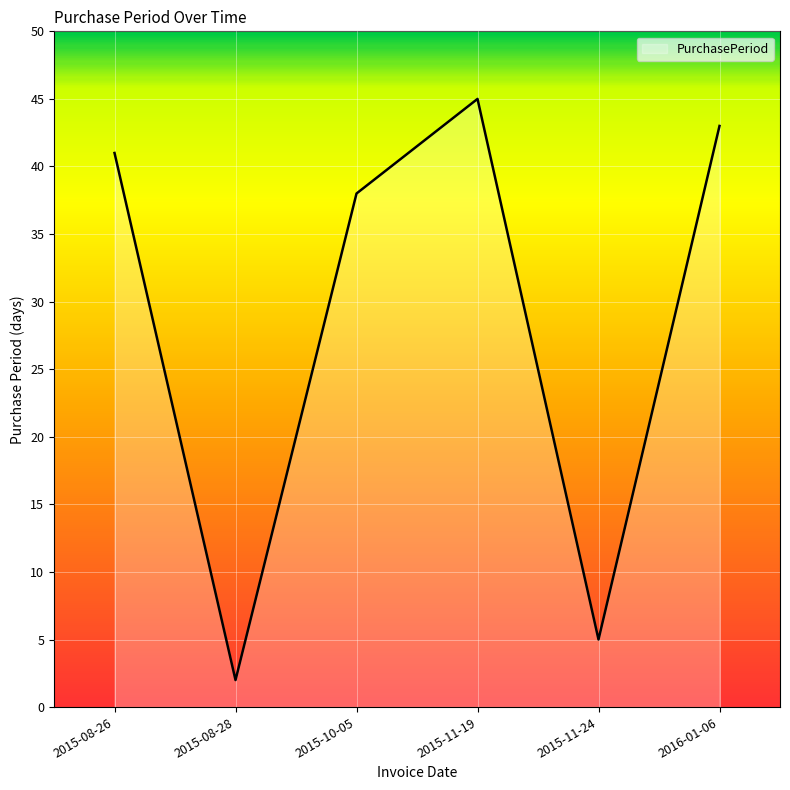

At which label is the value closest to 23?

2015-10-05